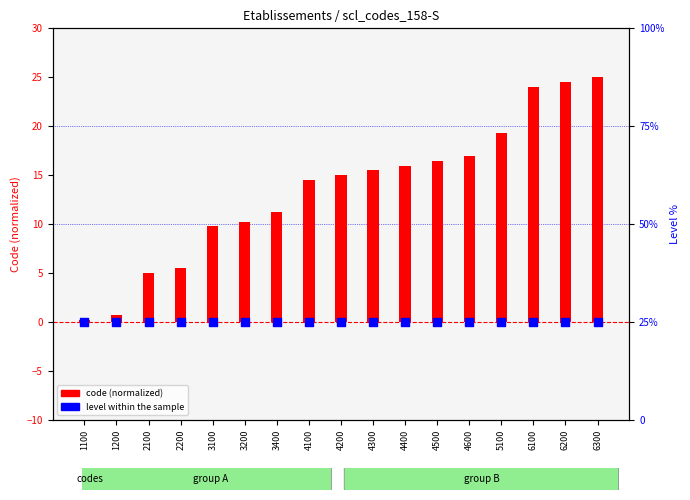

Is the value of code (normalized) at 4300 greater than the value of level at 4200?

No